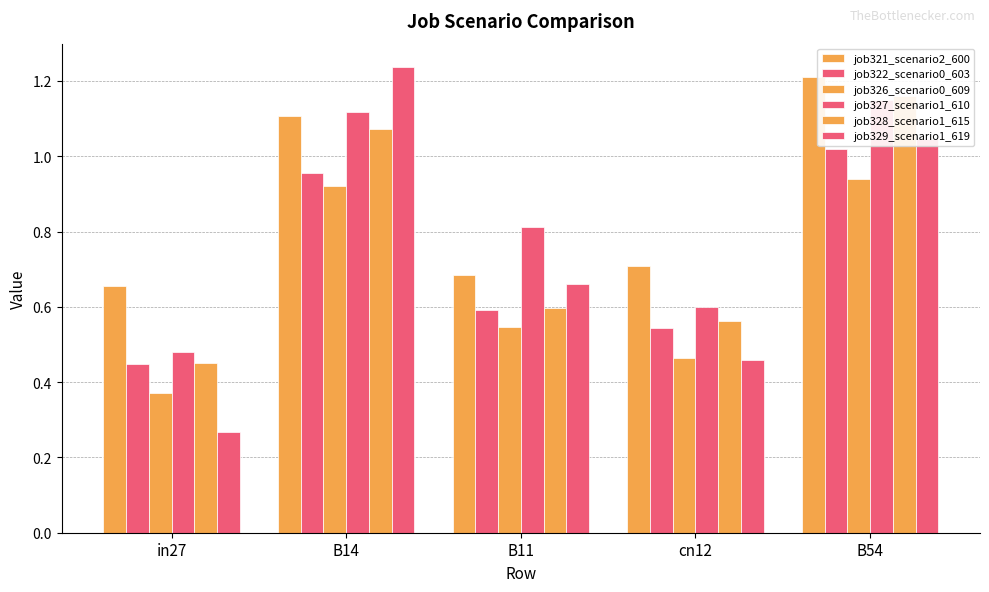

What is the average value of the job321_scenario2_600 series?

0.9